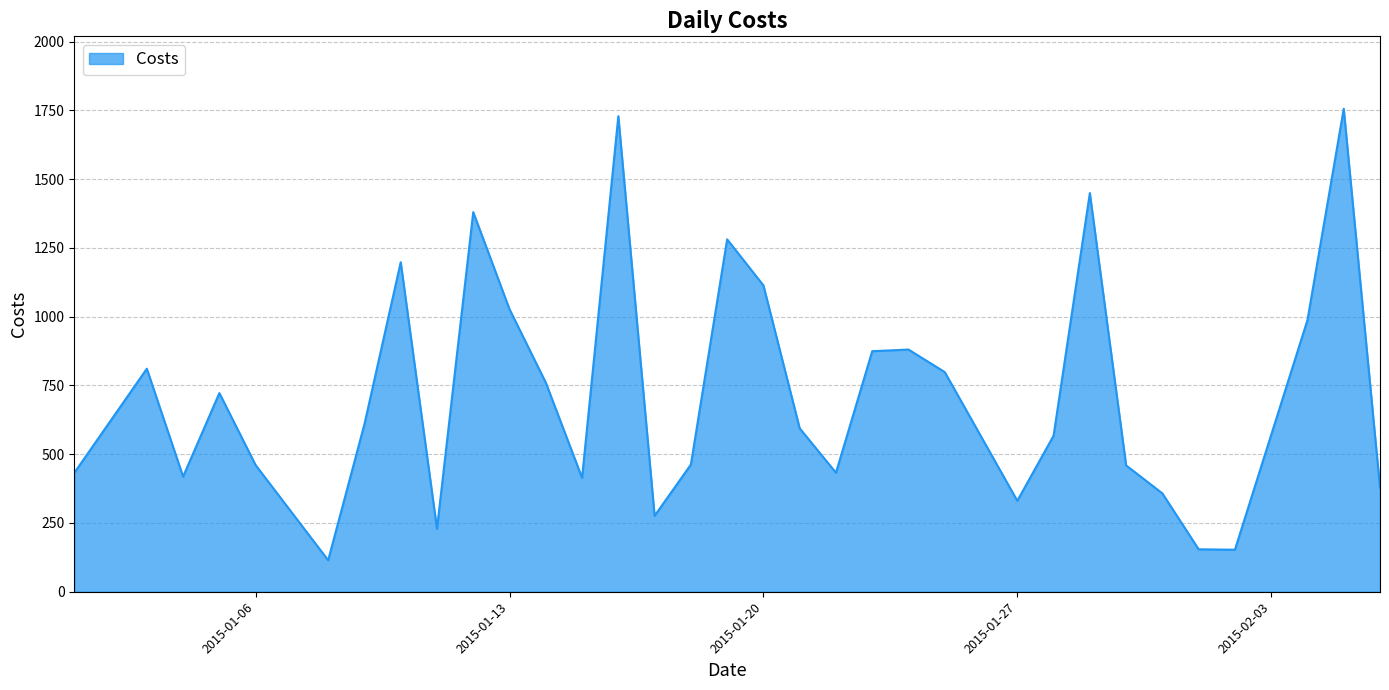

What is the smallest value displayed?

114.5